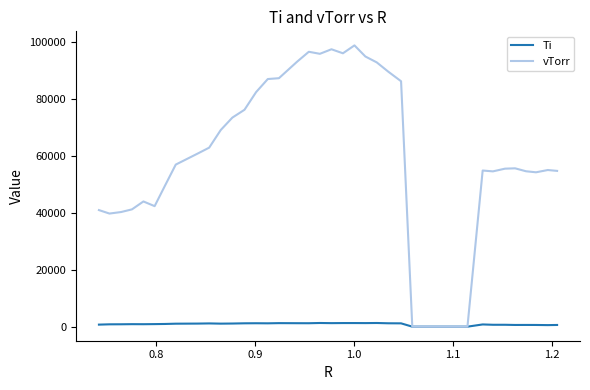

Which series has the widest spread of values?

vTorr